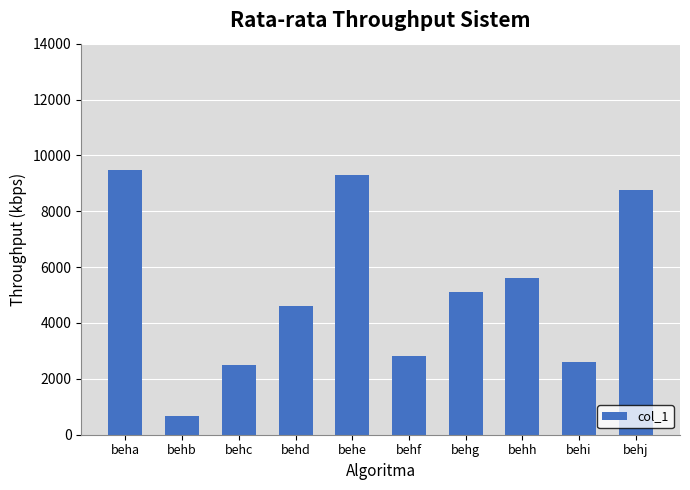

Between behd and behc, which is larger?

behd